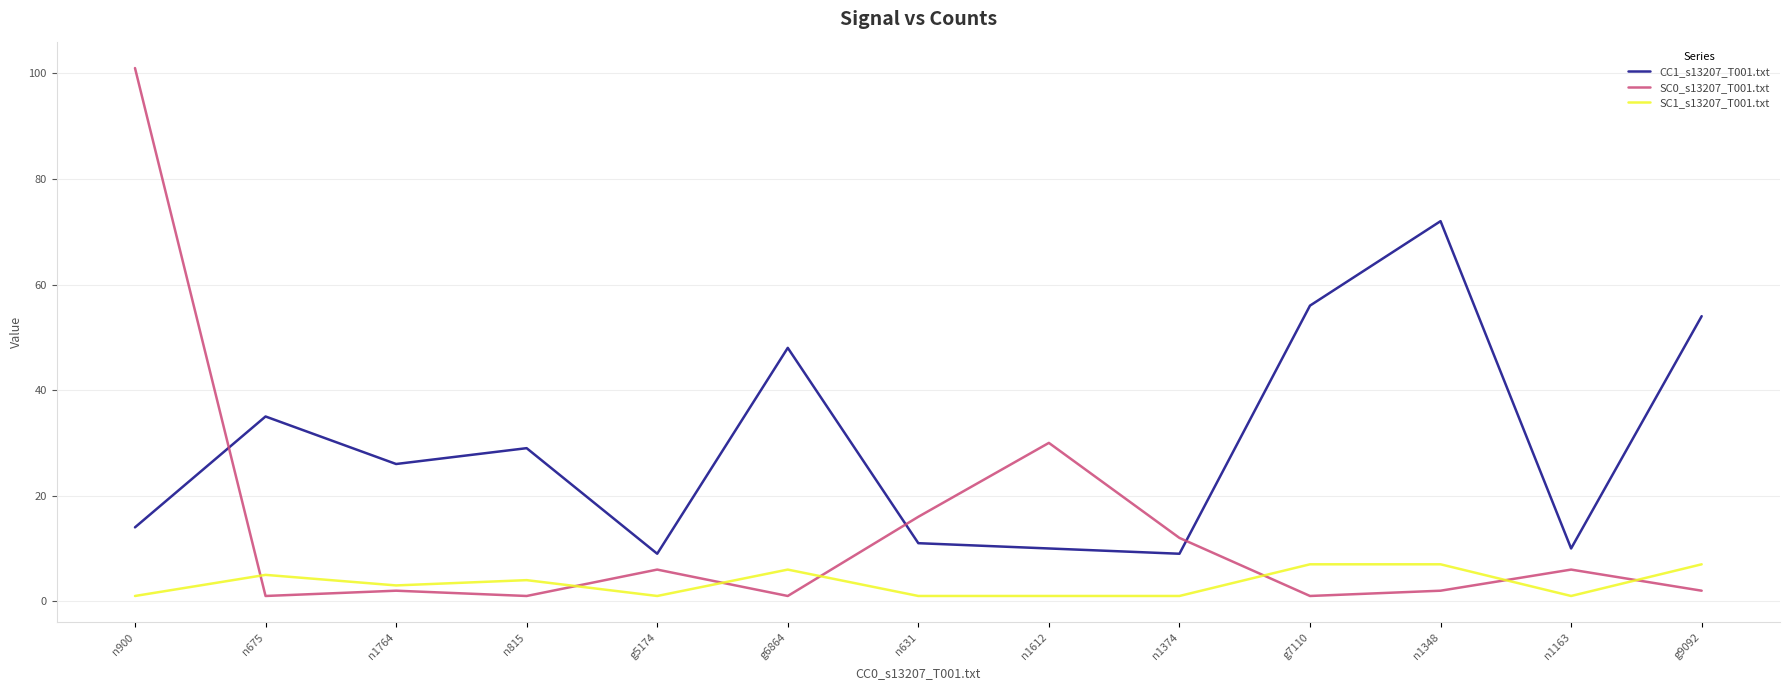

Between which two adjacent categories do SC0_s13207_T001.txt and CC1_s13207_T001.txt first intersect?

n900 and n675